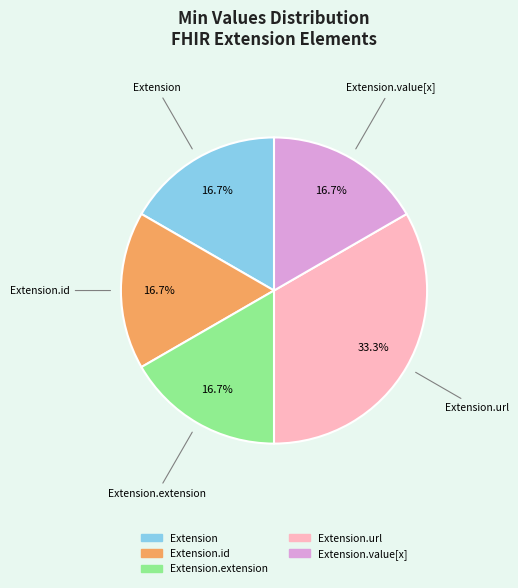

To the nearest percent, what is the average slice percentage?

20%